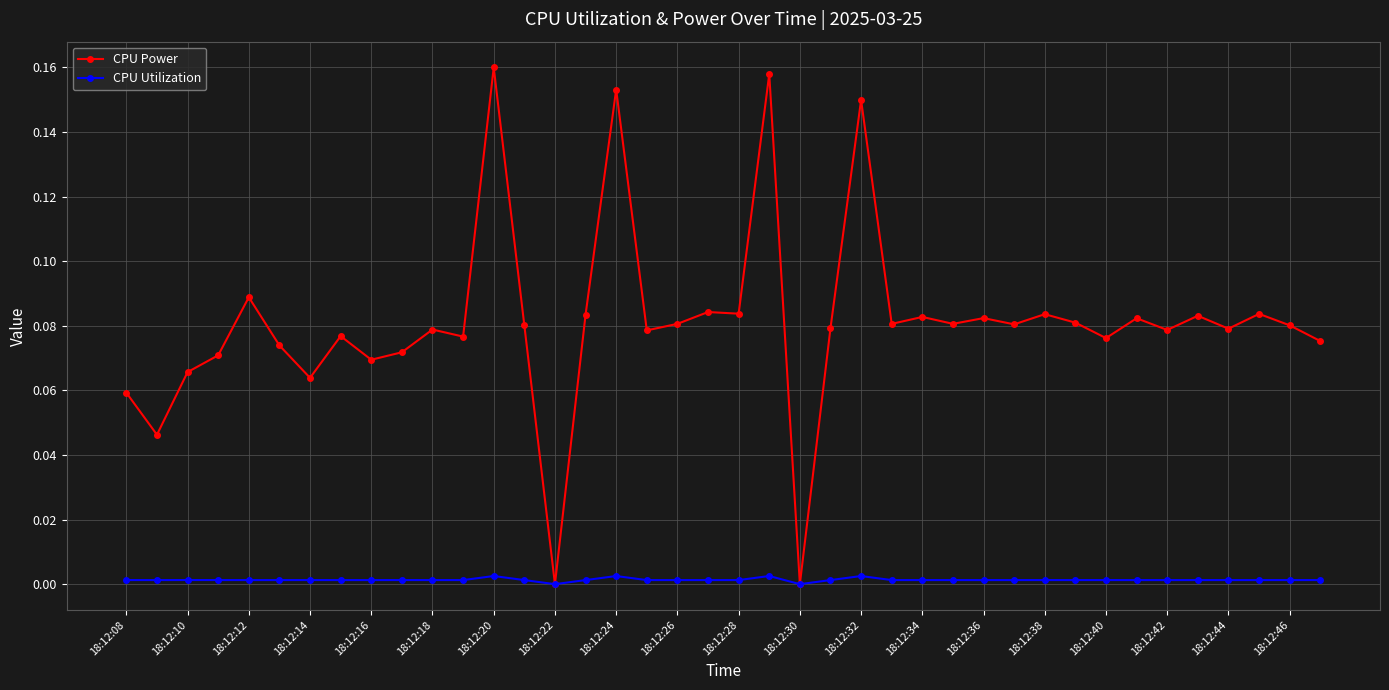

True or false: CPU Utilization has more than 0 points higher than both neighbors.

True